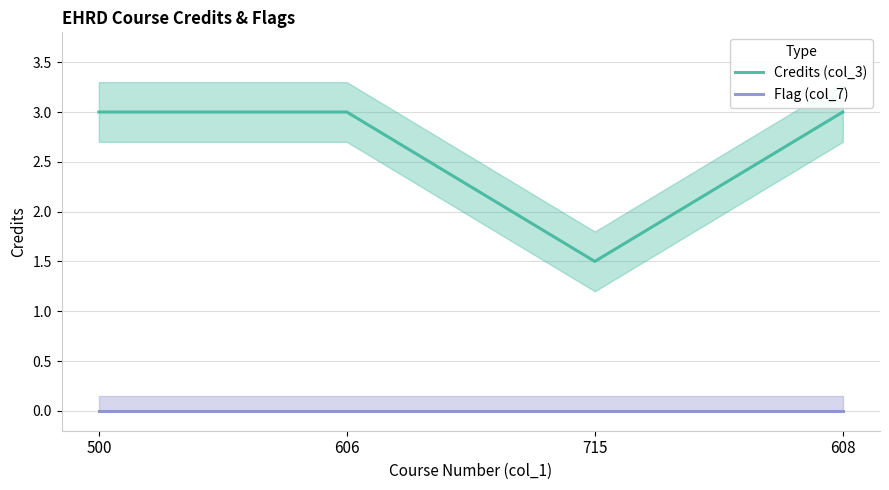

True or false: Flag (col_7) and Credits (col_3) intersect in this chart.

False